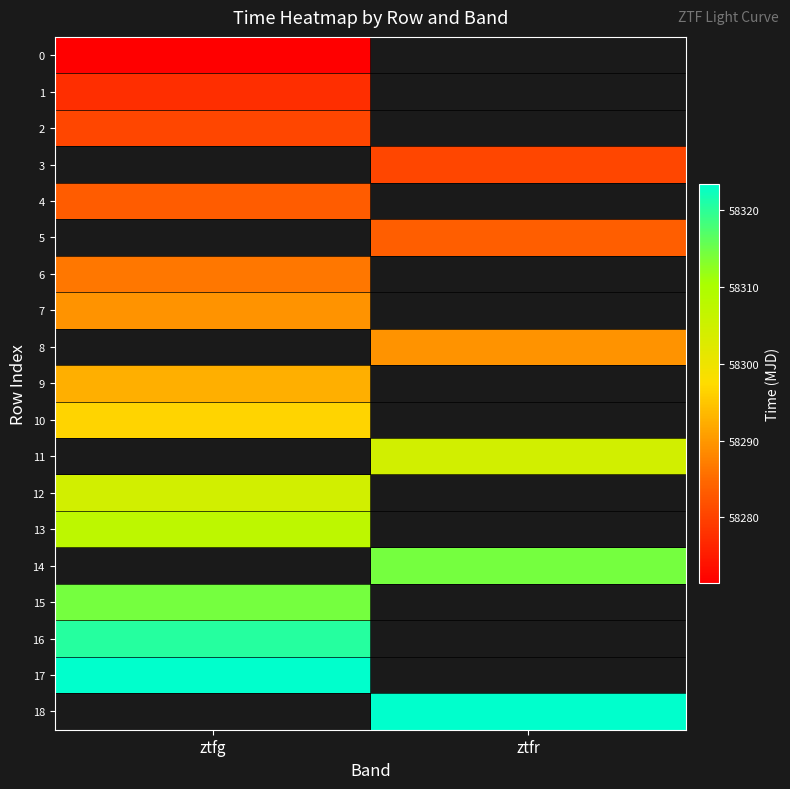

Count the number of categories in the chart.

2